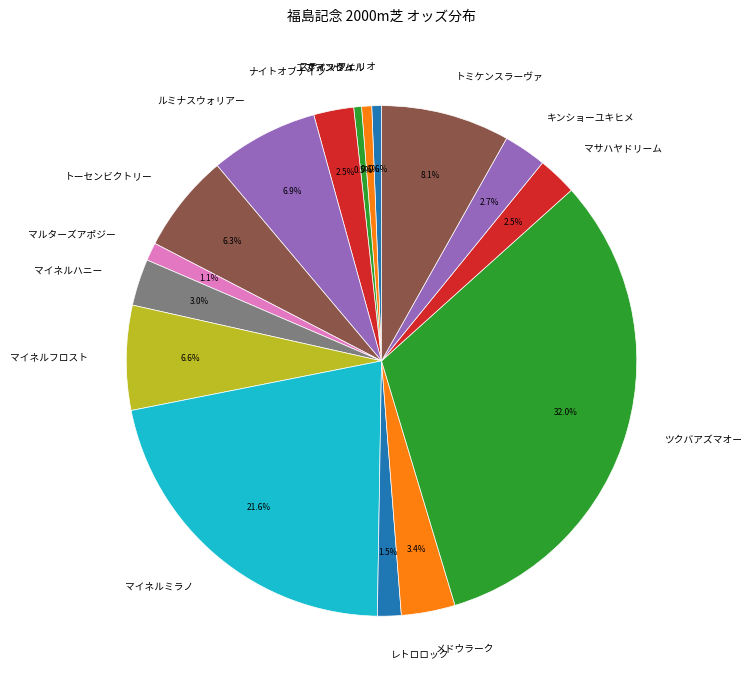

To the nearest percent, what portion does マイネルミラノ represent?

22%